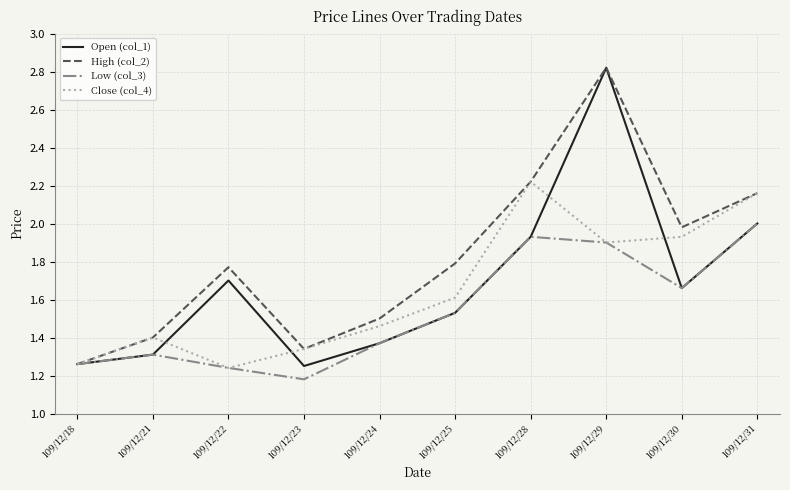

What are all the series names shown in the legend?

Open (col_1), High (col_2), Low (col_3), Close (col_4)